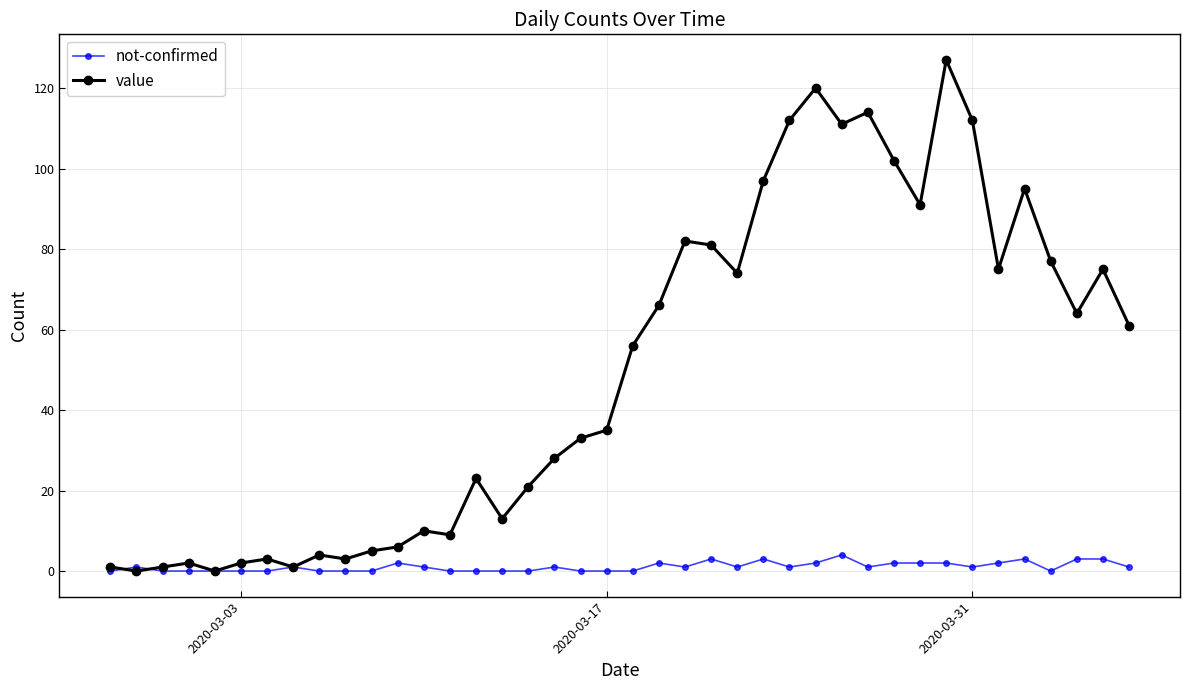

List the series in order of their overall mean, highest first.

value, not-confirmed